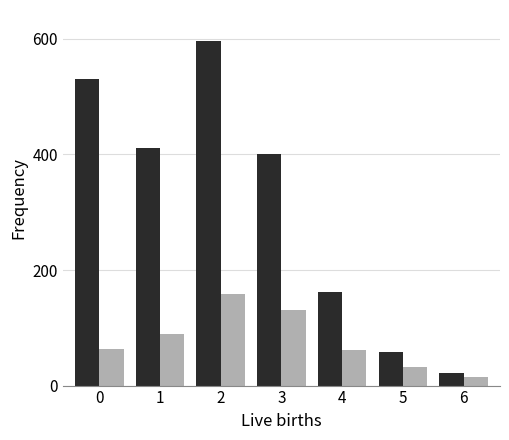

Which category has the highest value across all series?

2